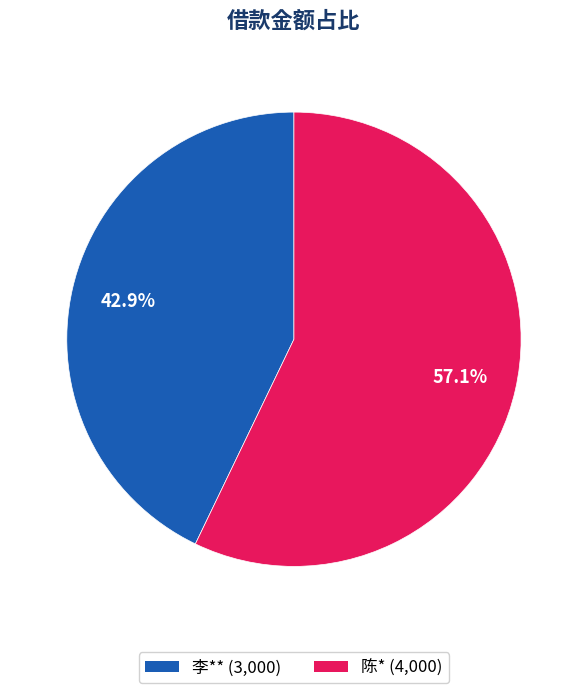

The 李** slice represents 37% of the pie. True or false?

False